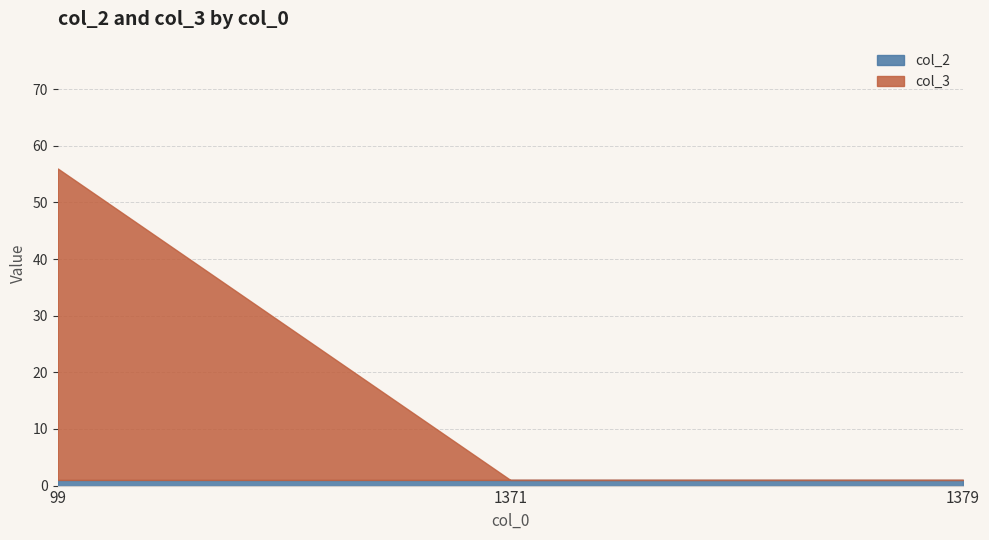

Is the value of col_3 at 1379 greater than the value of col_2 at 99?

No